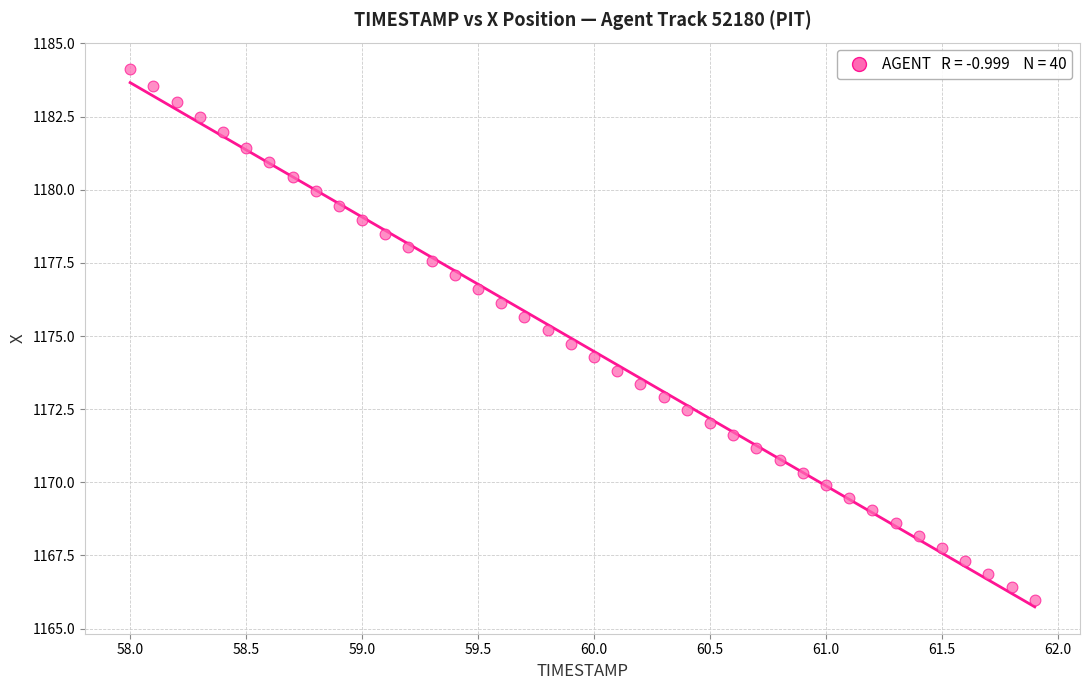

What is the range of Y values (max minus min)?

18.1